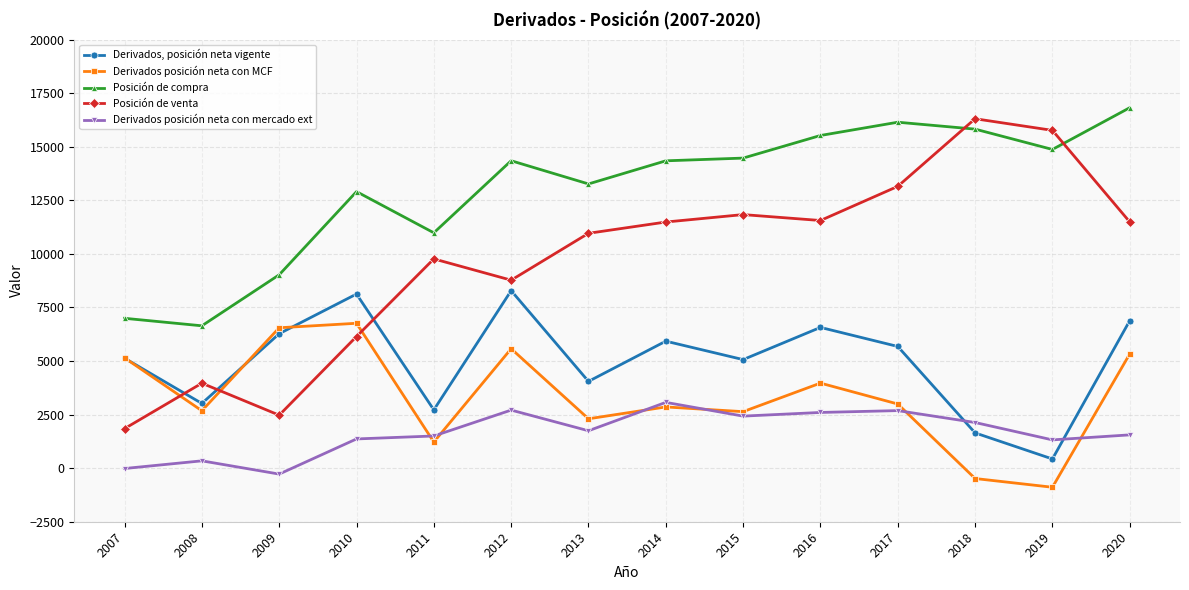

How many categories are shown in the chart?

14